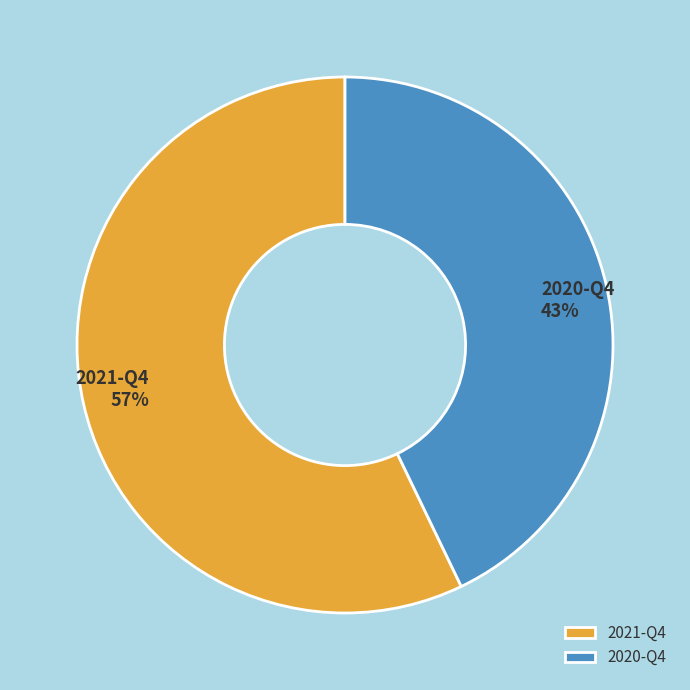

Rank the categories by value from lowest to highest.

2020-Q4, 2021-Q4